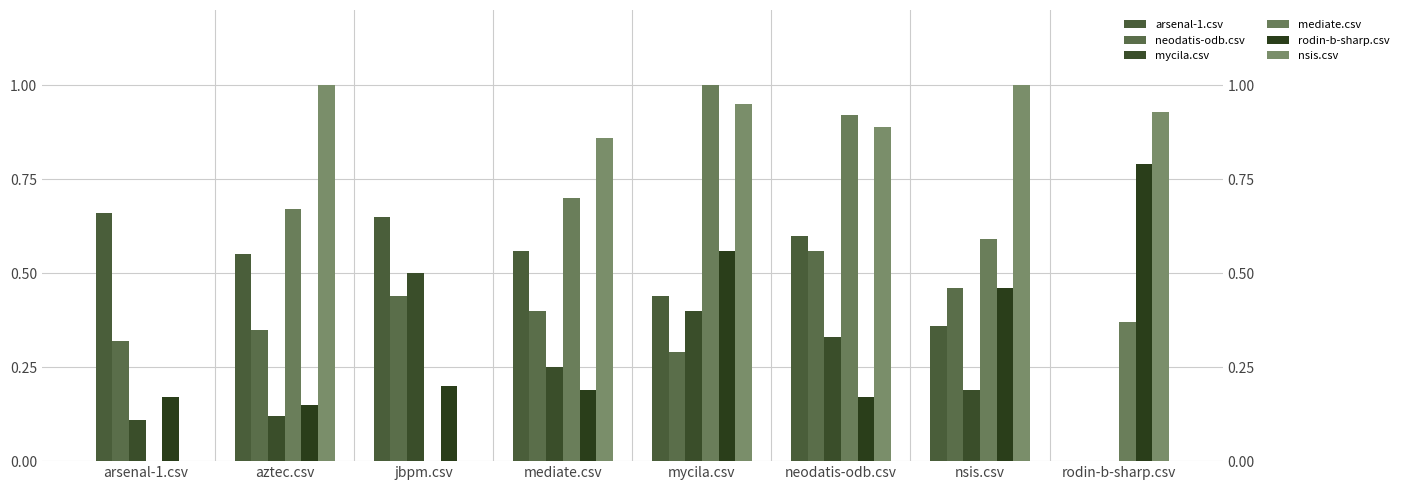

Reading left to right, list all the values displayed in this chart.

arsenal-1.csv: arsenal-1.csv=0.7	aztec.csv=0.6	jbpm.csv=0.7	mediate.csv=0.6	mycila.csv=0.4	neodatis-odb.csv=0.6	nsis.csv=0.4	rodin-b-sharp.csv=0.0
neodatis-odb.csv: arsenal-1.csv=0.3	aztec.csv=0.3	jbpm.csv=0.4	mediate.csv=0.4	mycila.csv=0.3	neodatis-odb.csv=0.6	nsis.csv=0.5	rodin-b-sharp.csv=0.0
mycila.csv: arsenal-1.csv=0.1	aztec.csv=0.1	jbpm.csv=0.5	mediate.csv=0.2	mycila.csv=0.4	neodatis-odb.csv=0.3	nsis.csv=0.2	rodin-b-sharp.csv=0.0
mediate.csv: arsenal-1.csv=0.0	aztec.csv=0.7	jbpm.csv=0.0	mediate.csv=0.7	mycila.csv=1.0	neodatis-odb.csv=0.9	nsis.csv=0.6	rodin-b-sharp.csv=0.4
rodin-b-sharp.csv: arsenal-1.csv=0.2	aztec.csv=0.1	jbpm.csv=0.2	mediate.csv=0.2	mycila.csv=0.6	neodatis-odb.csv=0.2	nsis.csv=0.5	rodin-b-sharp.csv=0.8
nsis.csv: arsenal-1.csv=0.0	aztec.csv=1.0	jbpm.csv=0.0	mediate.csv=0.9	mycila.csv=0.9	neodatis-odb.csv=0.9	nsis.csv=1.0	rodin-b-sharp.csv=0.9